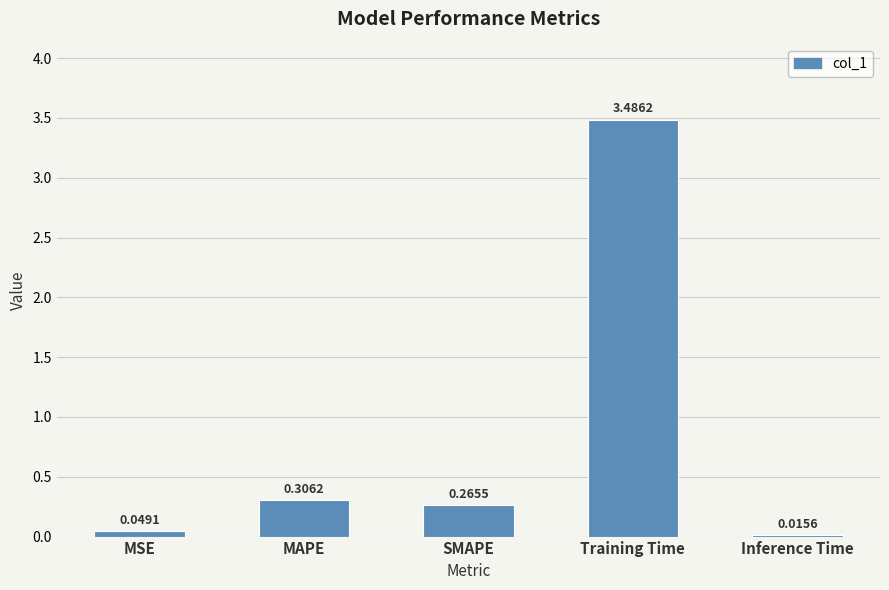

Rank the categories by value from highest to lowest.

Training Time, MAPE, SMAPE, MSE, Inference Time